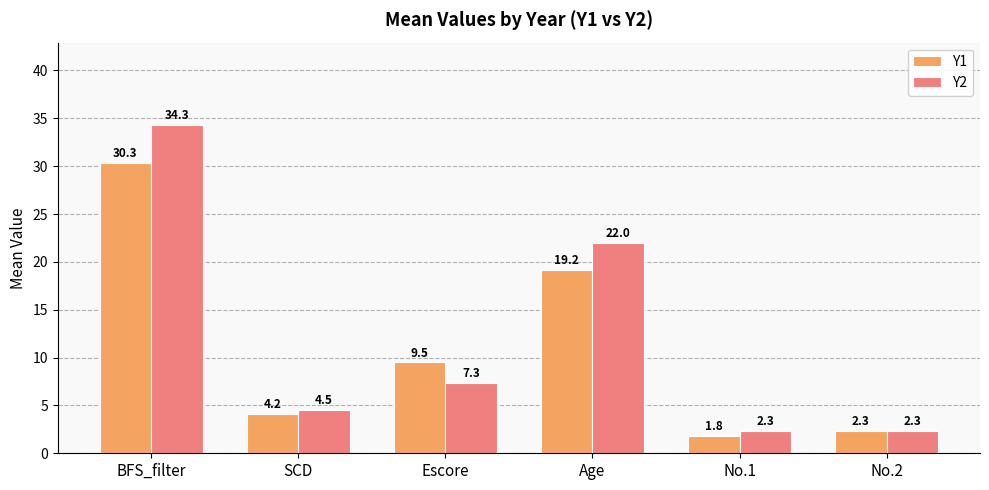

Which series has the widest spread of values?

Y2